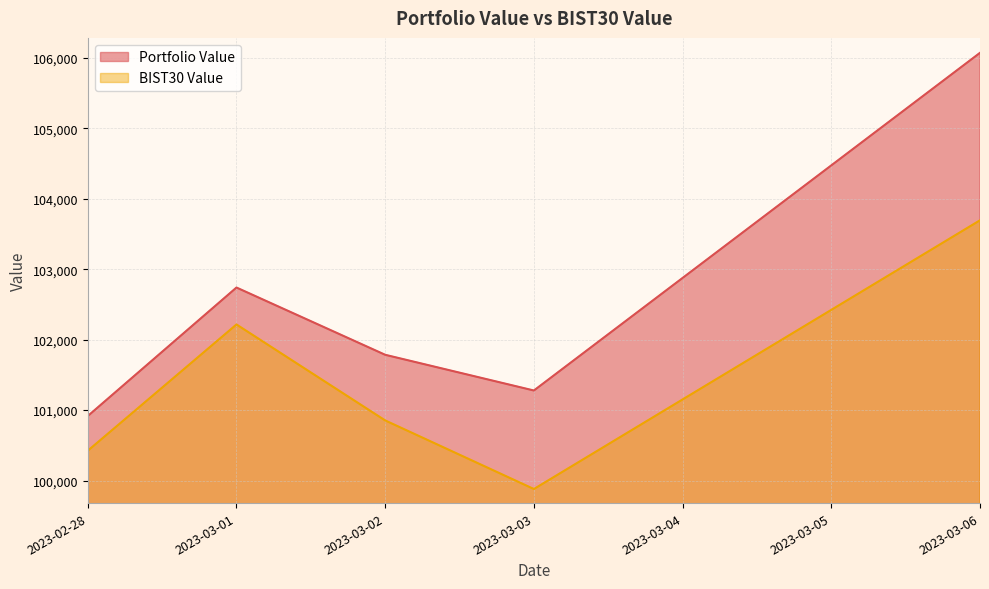

What is the smallest value displayed?

99879.8